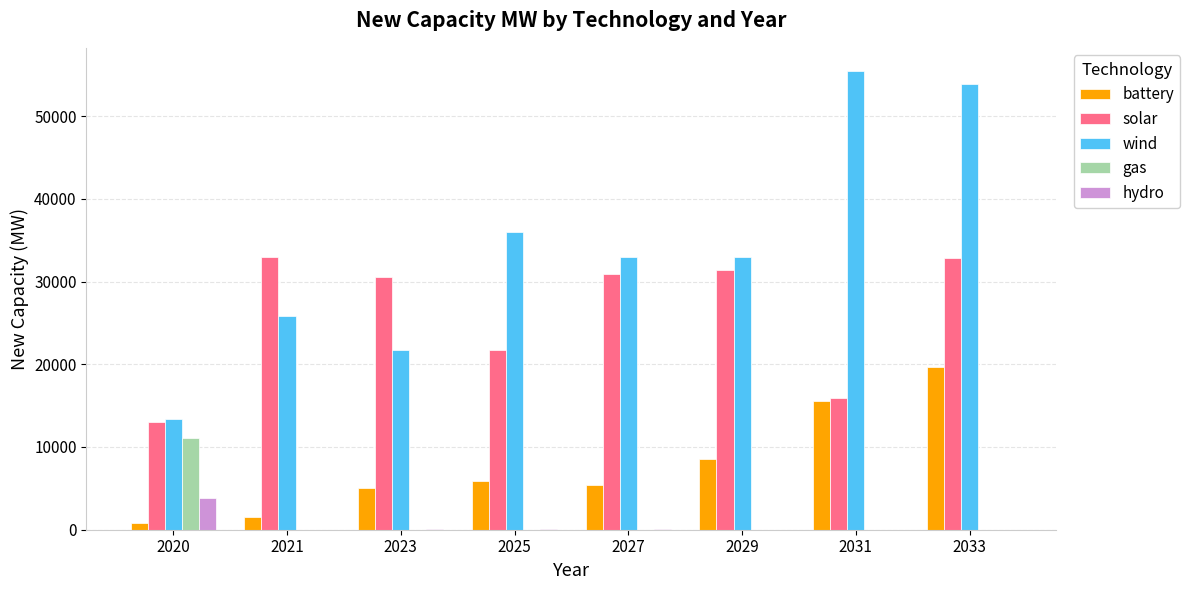

Are the bars grouped side by side (vs. stacked)?

Yes